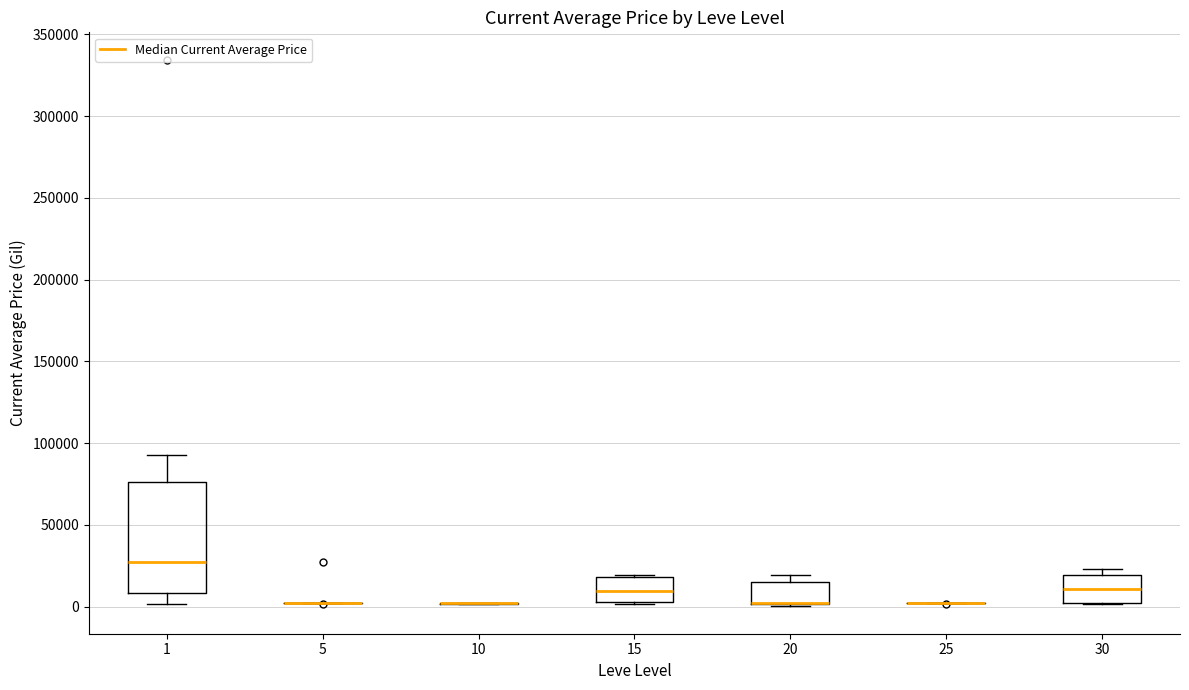

Which box is the tallest, from its lower edge to its upper edge?

1